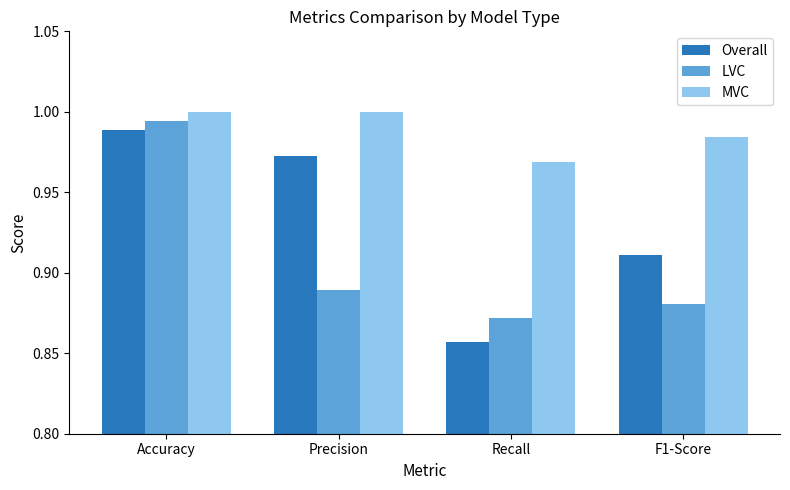

At how many categories does at least one series exceed 0?

4